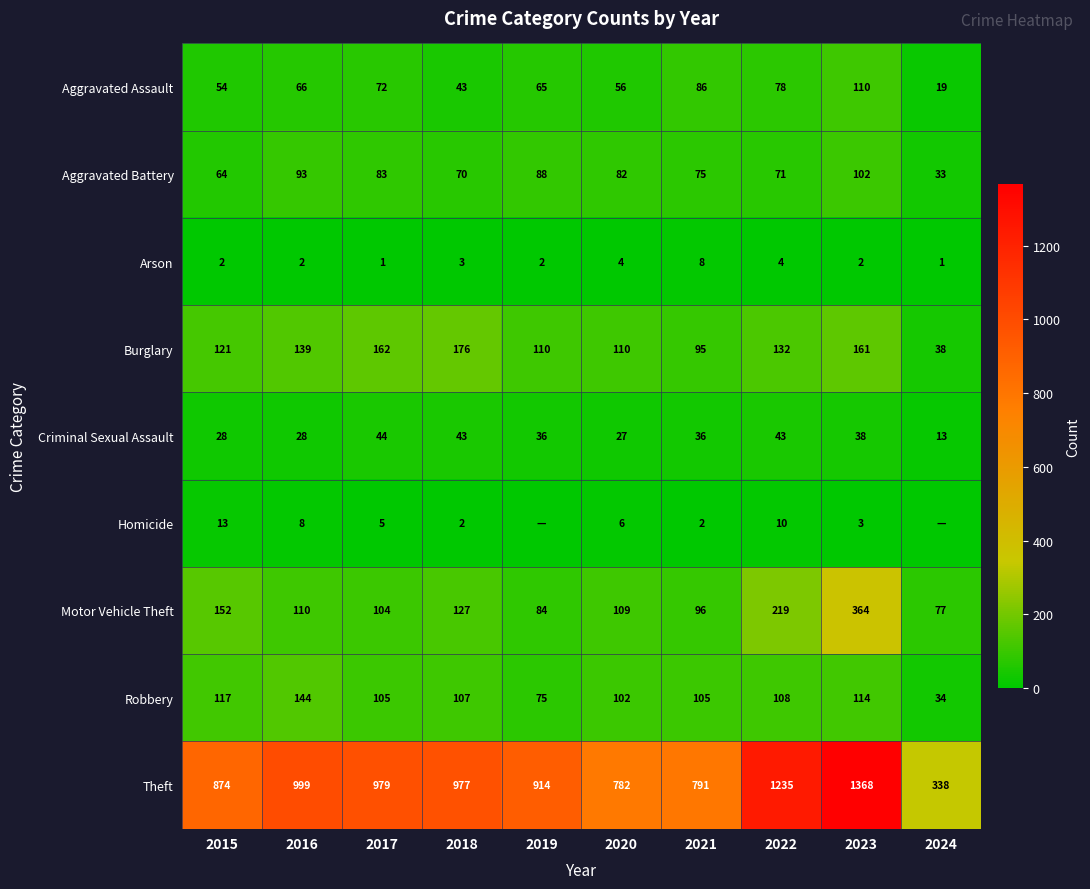

Where is Aggravated Battery nearest to the value 67?

2015